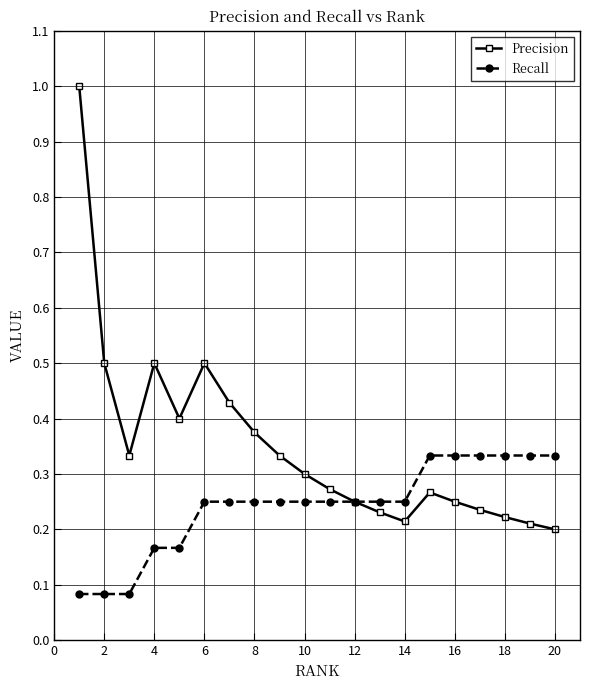

What is the highest value of the Precision series?

1.0